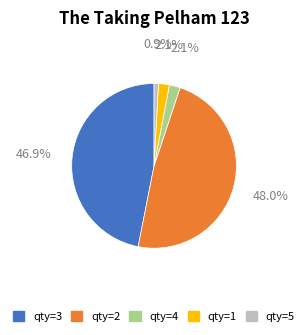

Does any single category account for the majority?

No